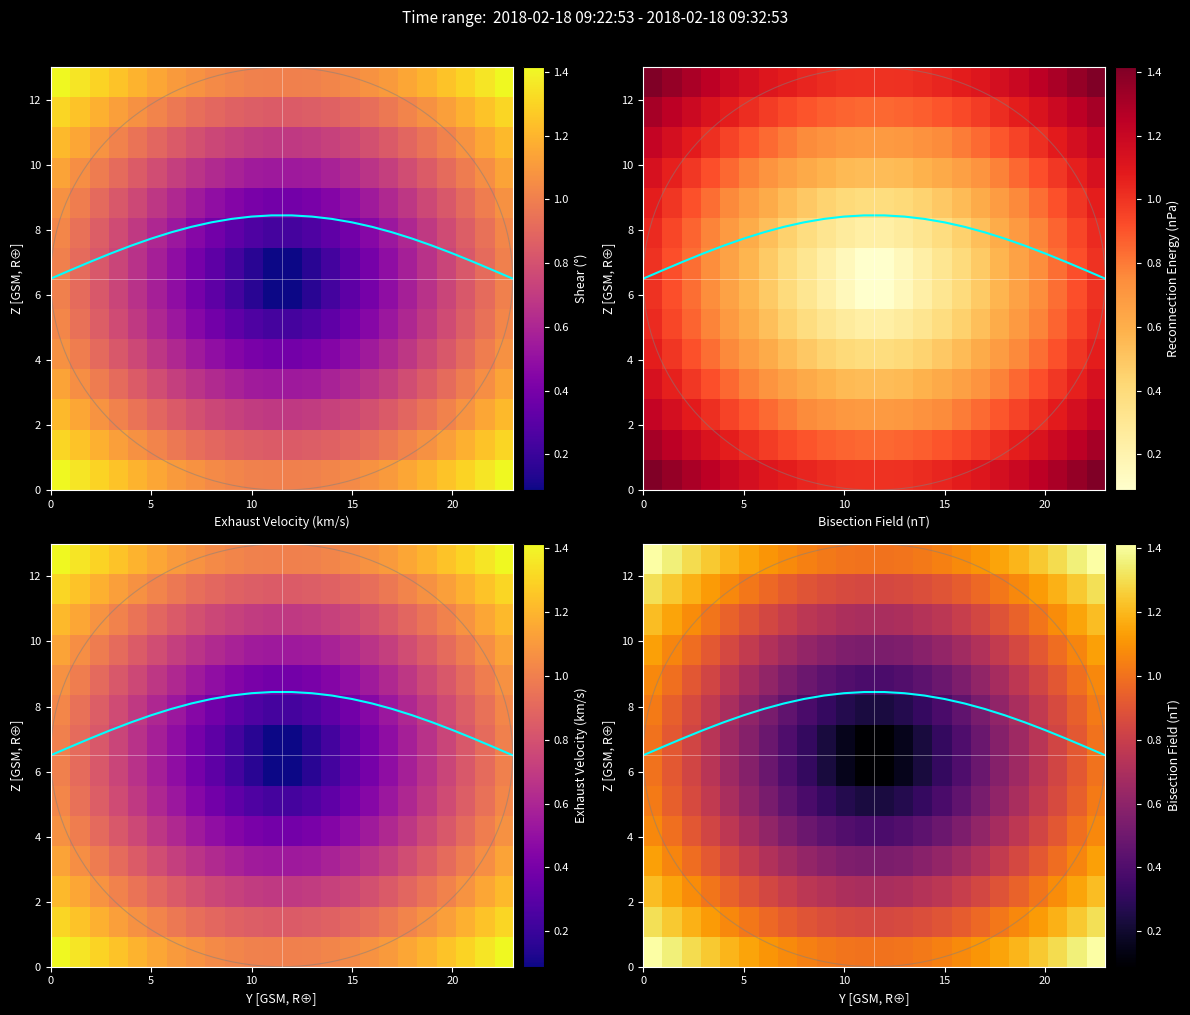

At how many categories does at least one series exceed 0?

24